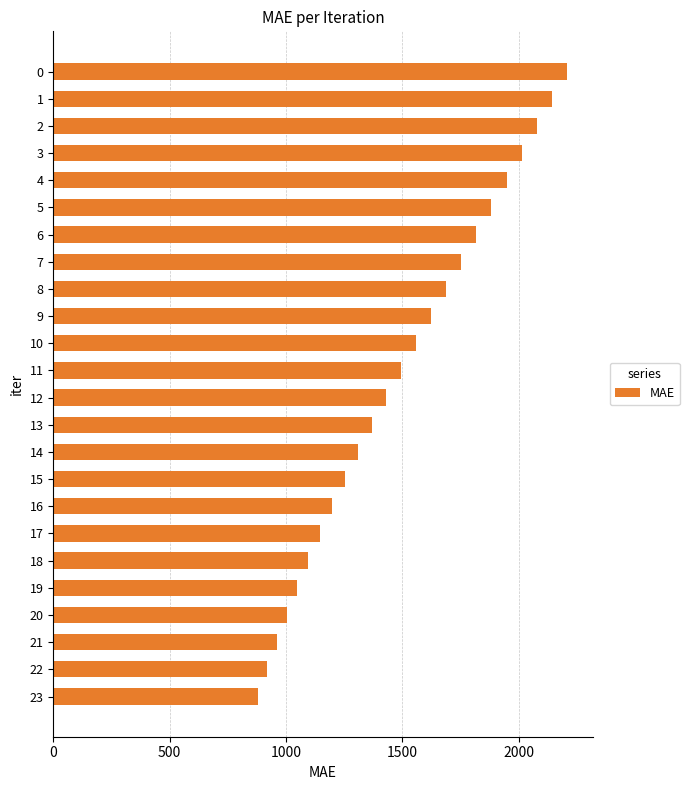

Which has a higher value, 11 or 6?

6